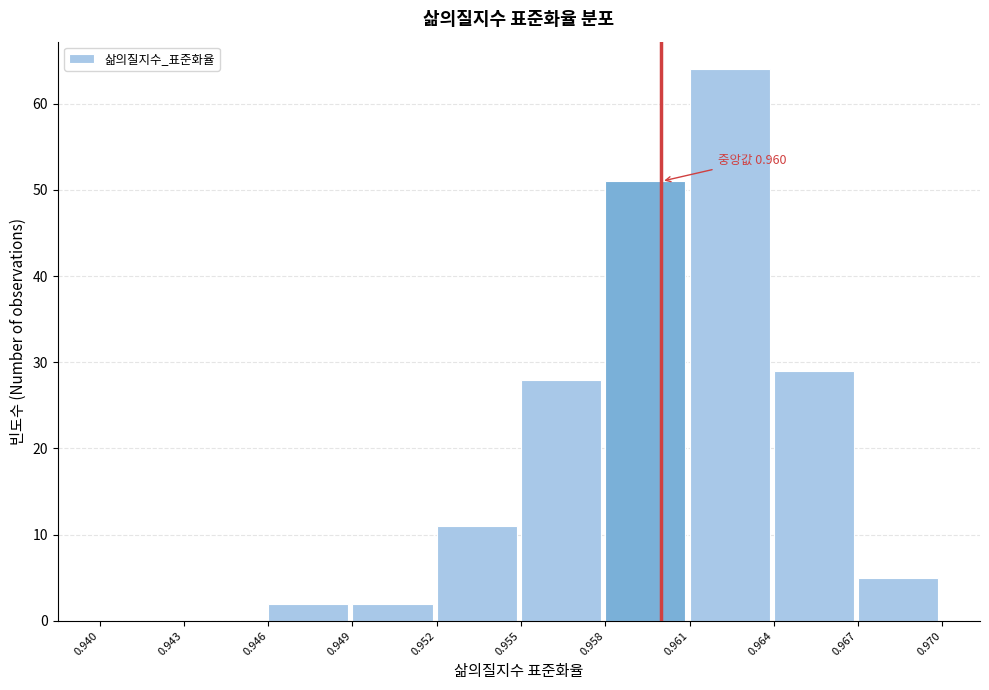

Which range on the x-axis has the tallest bar?

0.961 to 0.964